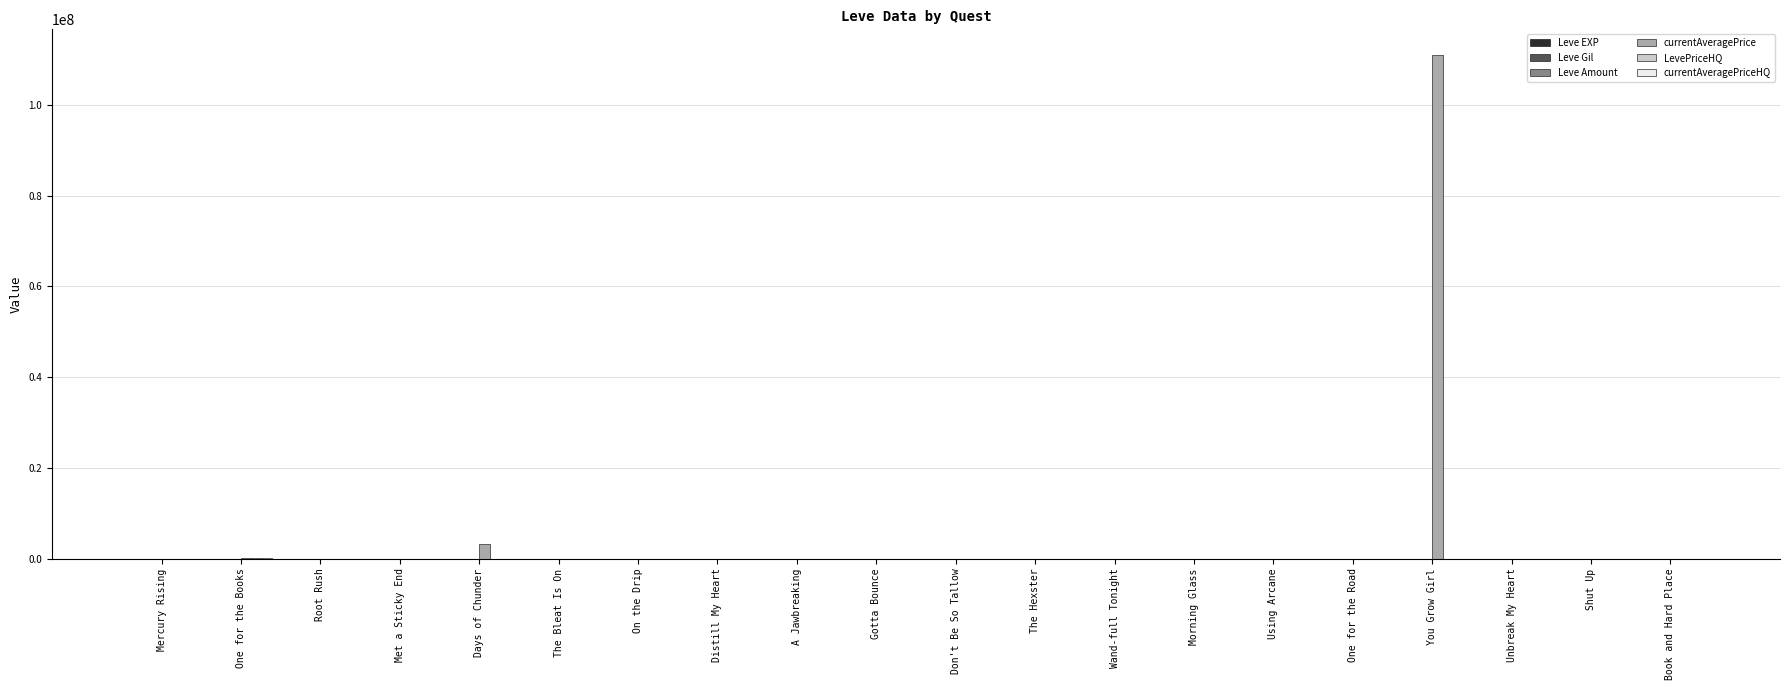

Which series has the largest total across all categories?

currentAveragePrice